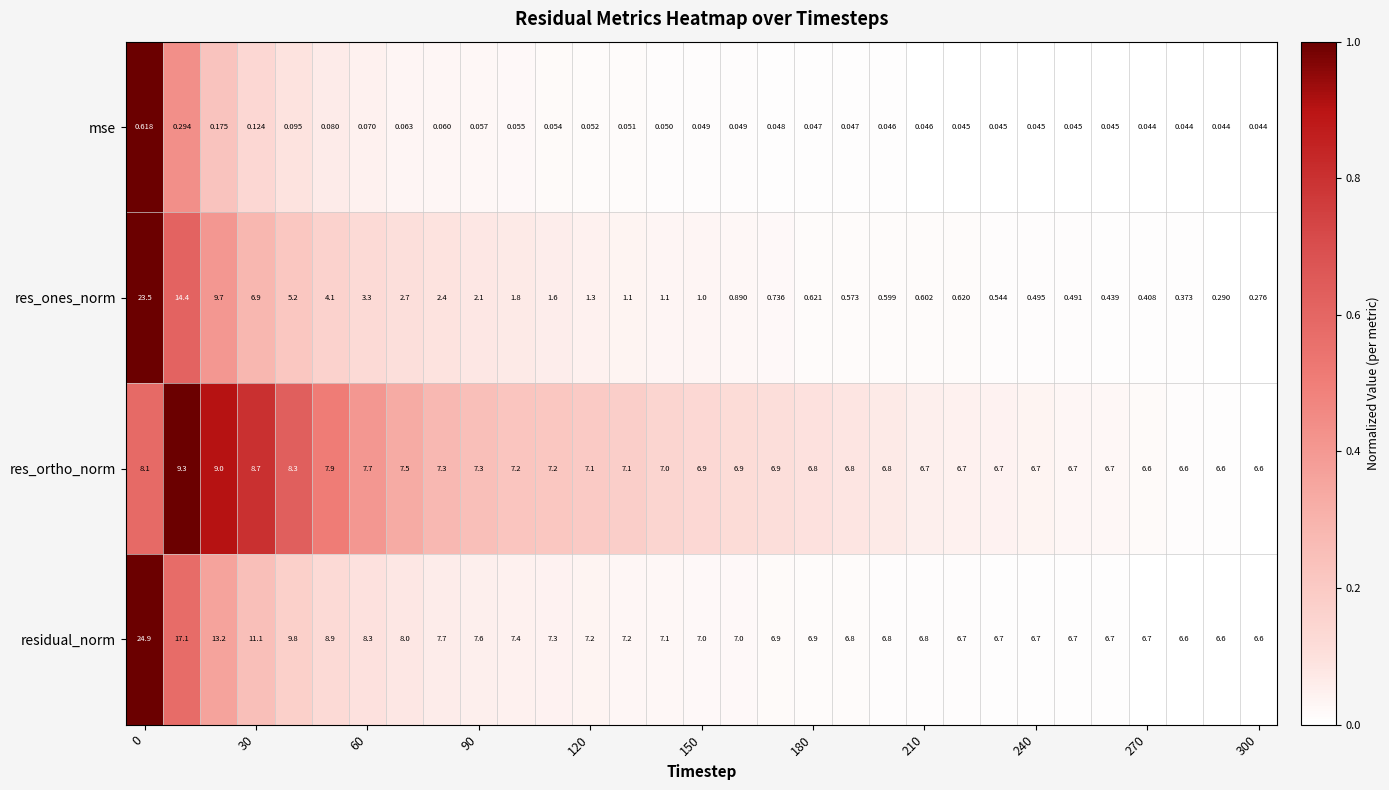

Which series has the widest spread of values?

res_ones_norm